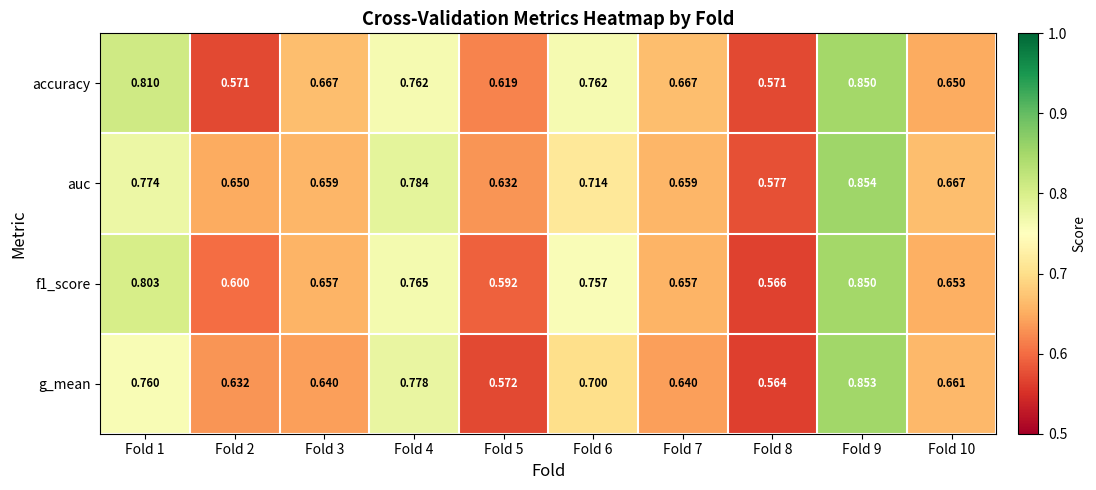

Which series has the largest total across all categories?

auc